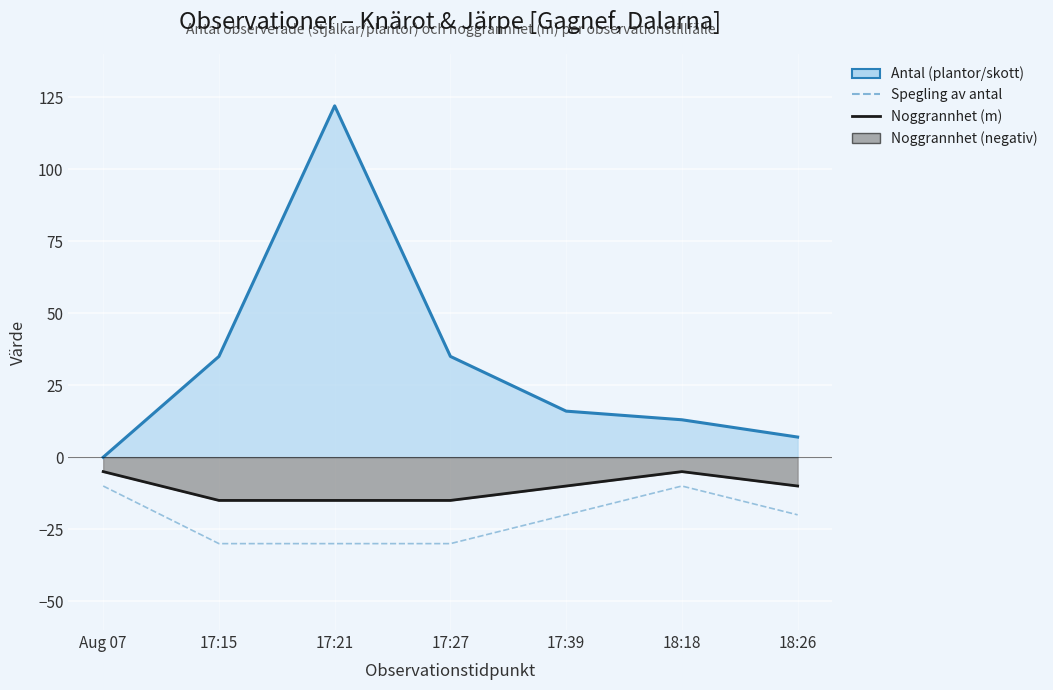

True or false: Noggrannhet linje and Spegling av antal intersect in this chart.

False